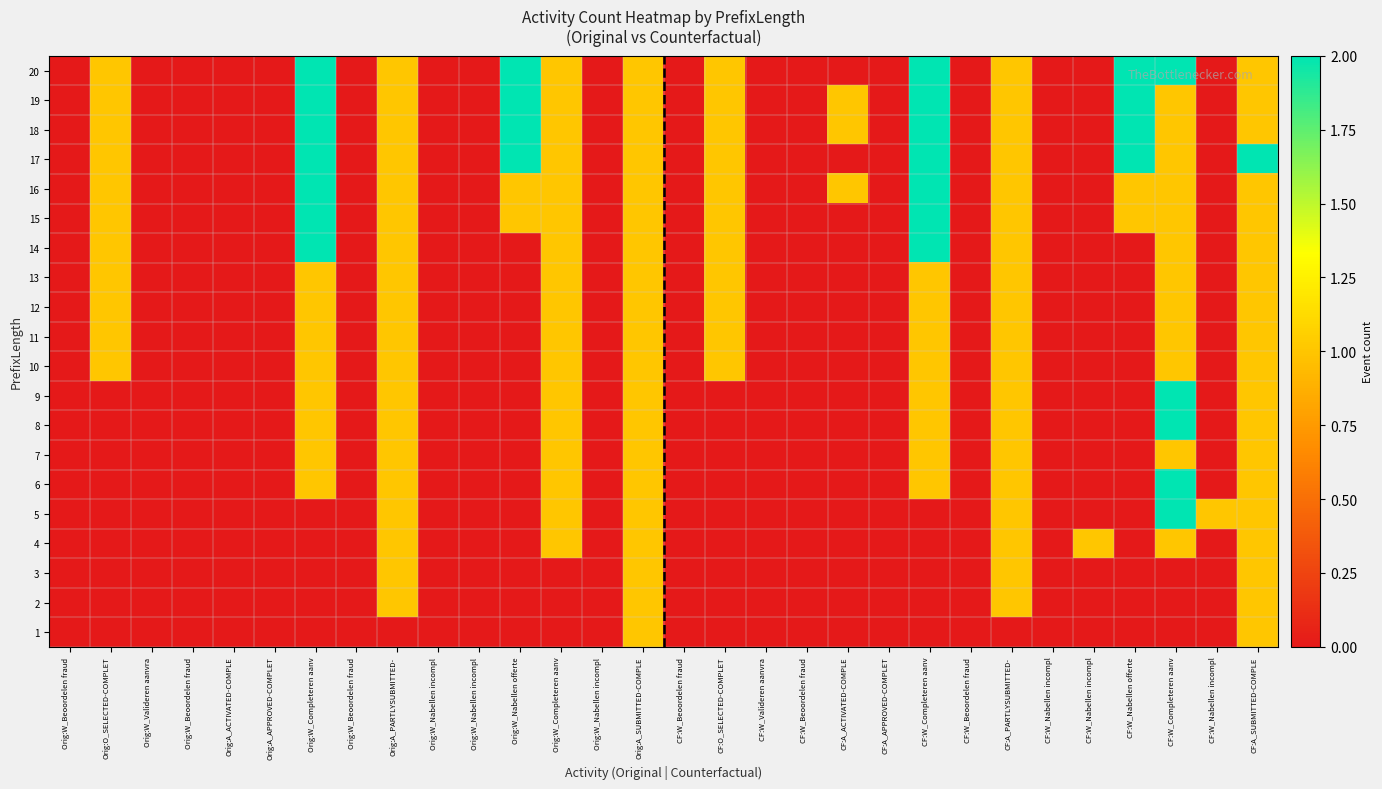

How many data points does each series have?

30